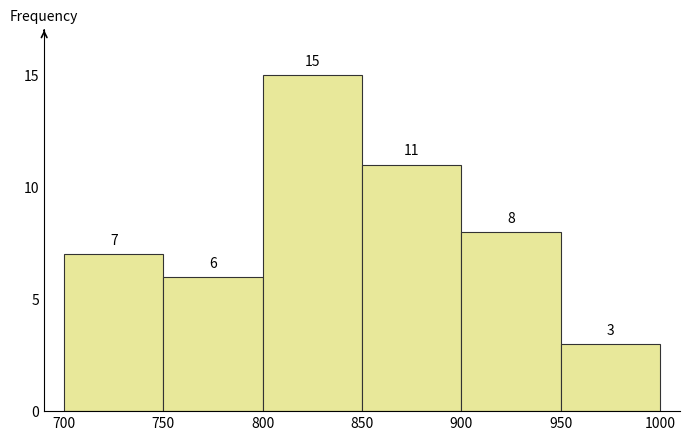

What is the height of the bar covering 900 to 950 on the x-axis?

8